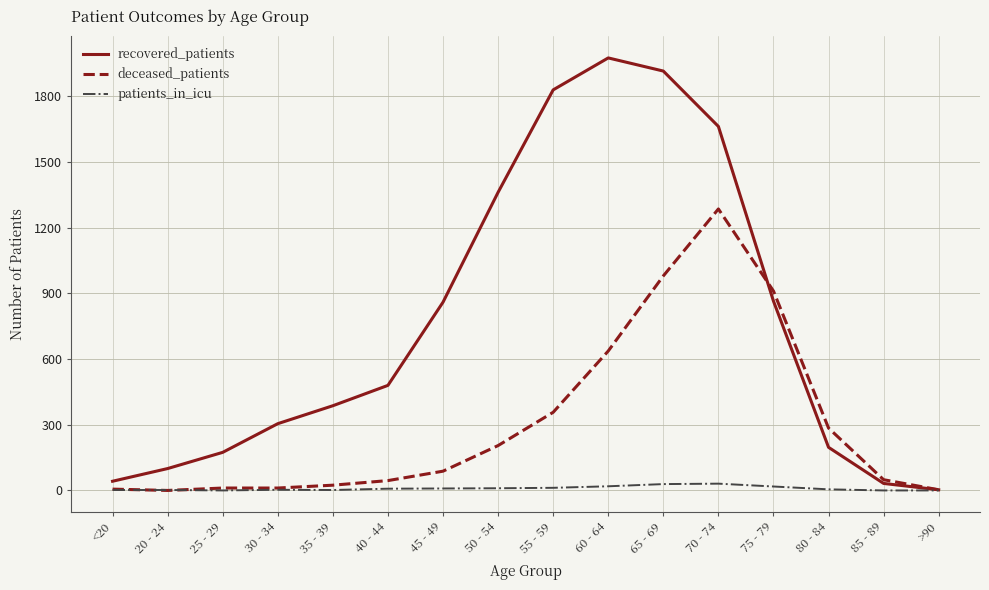

Which series has the largest range (max minus min)?

recovered_patients